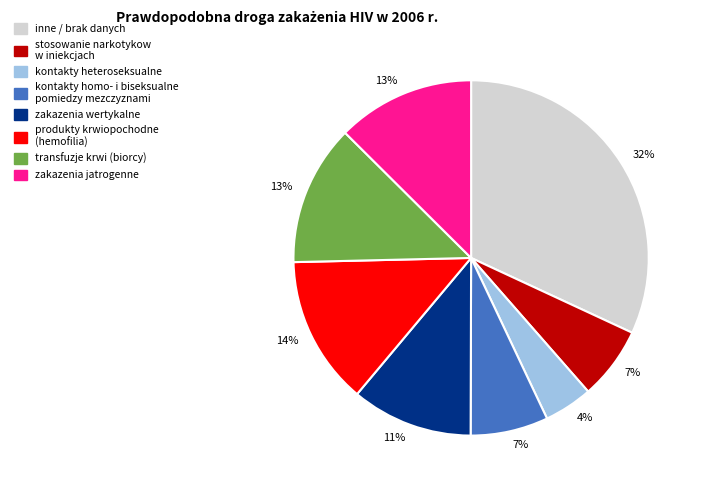

To the nearest percent, what is the average slice percentage?

12%